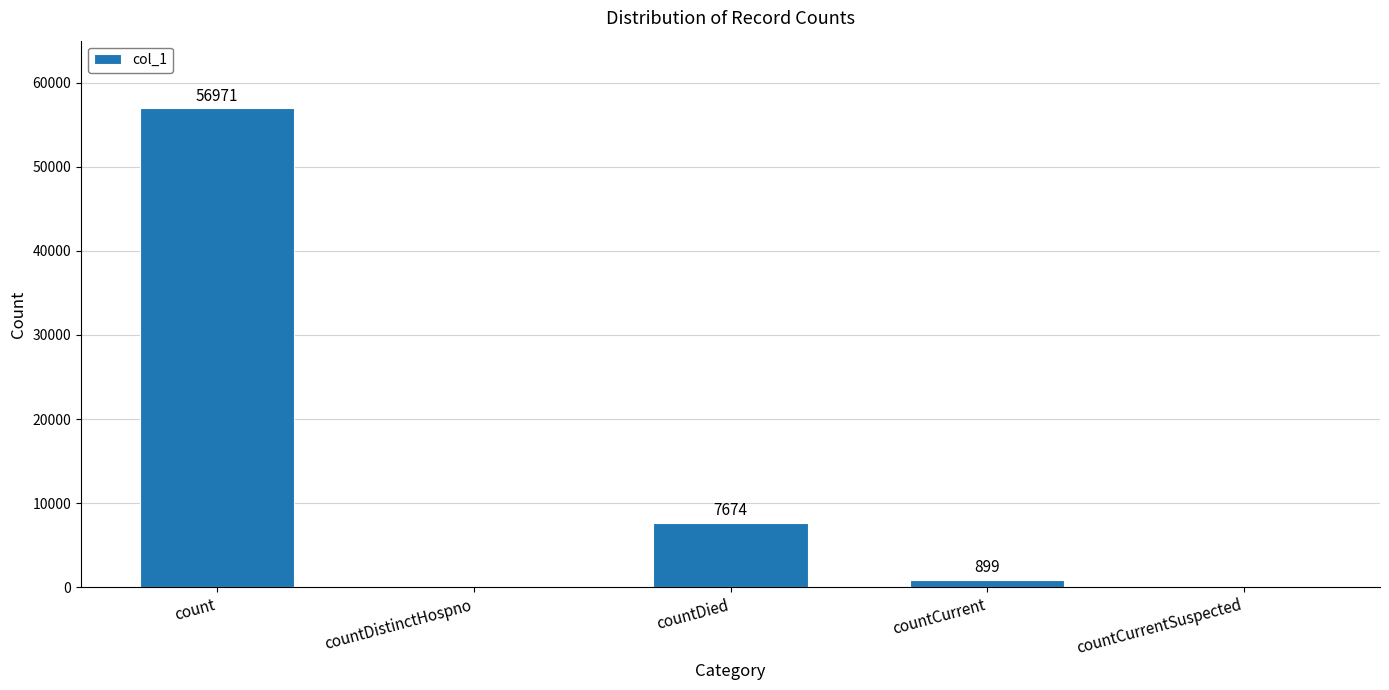

At which label is the value closest to 28485?

countDied